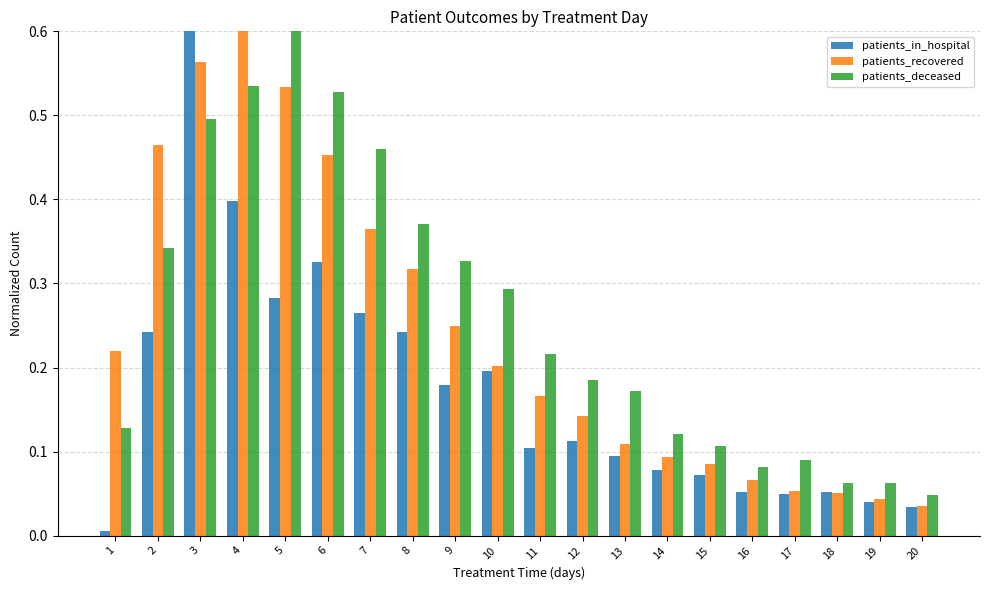

What are all the series names shown in the legend?

patients_in_hospital, patients_recovered, patients_deceased